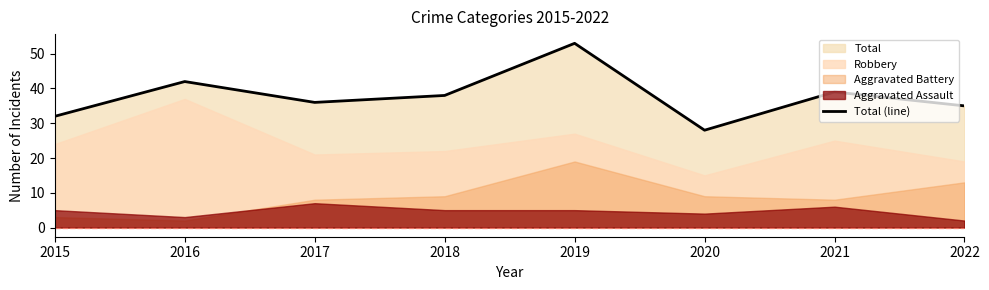

List the labels in order of value, largest first.

2019, 2016, 2021, 2018, 2017, 2022, 2015, 2020